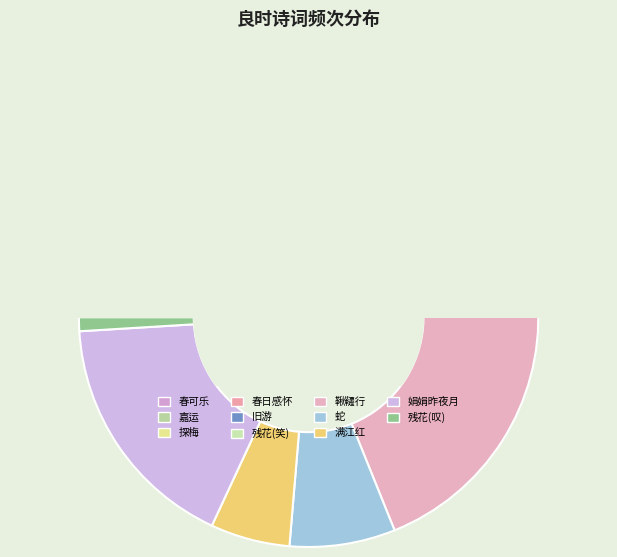

Which category has the biggest portion of the pie?

鞦韆行寄赵季良时赵留京邑